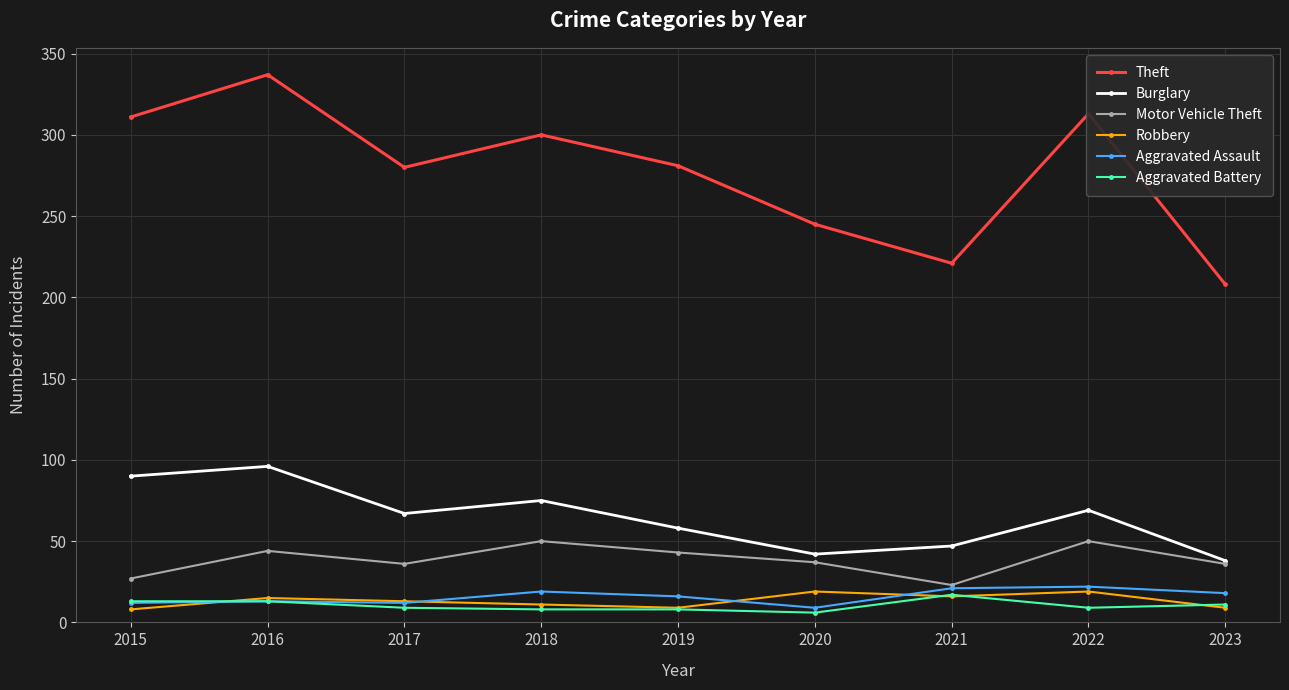

Where does the Aggravated Battery series first go above 9?

2015